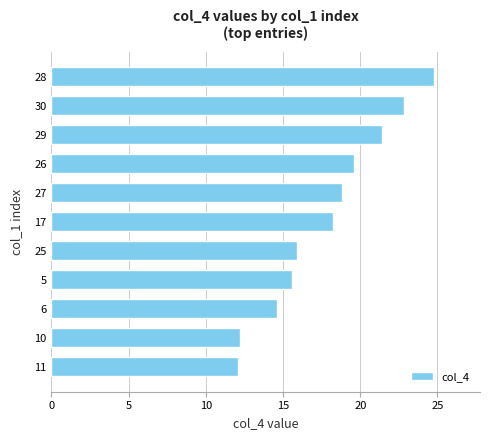

How many data points does each series have?

11